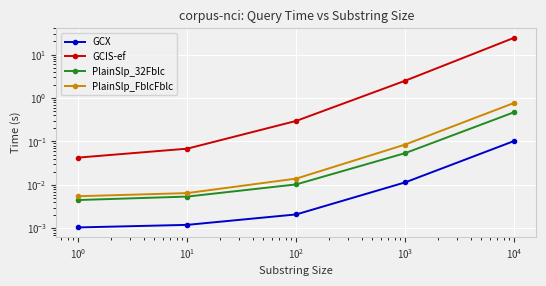

True or false: GCX and PlainSlp_FblcFblc cross at least once.

False